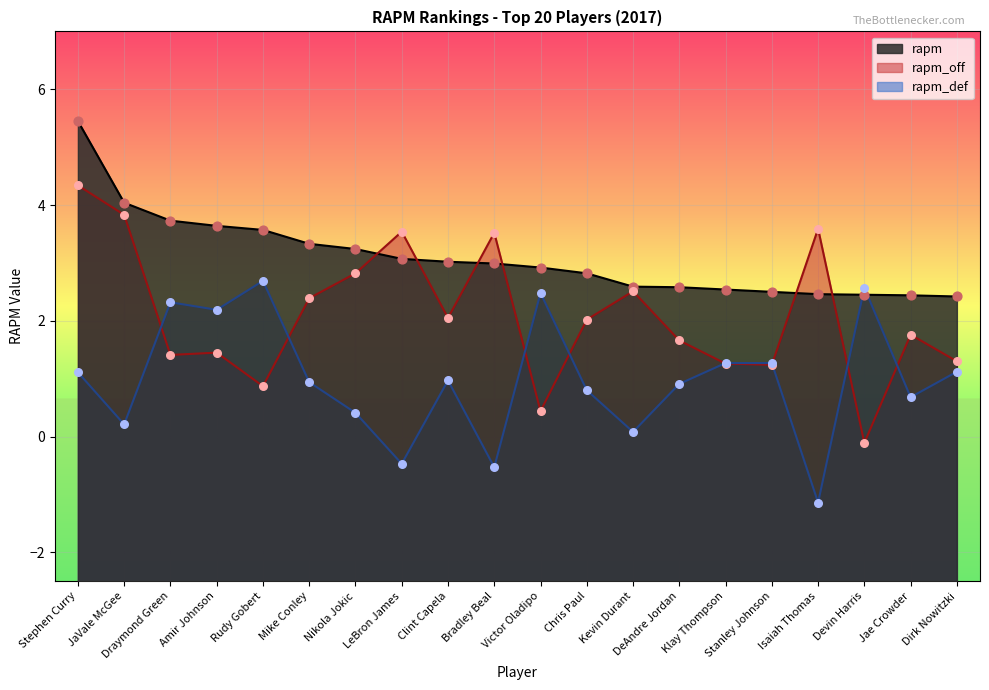

Is the value of rapm_off at Chris Paul greater than the value of rapm at Stanley Johnson?

No